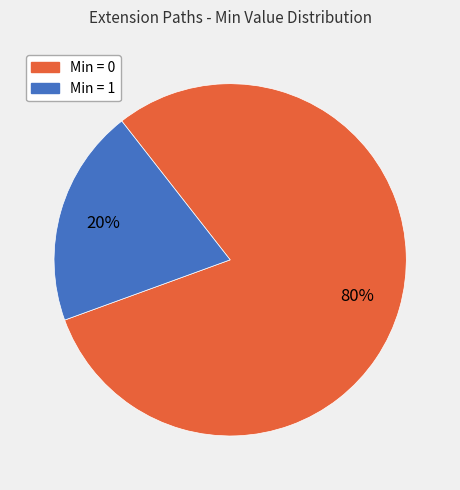

To the nearest percent, what is the difference between the largest and smallest slice percentages?

60%